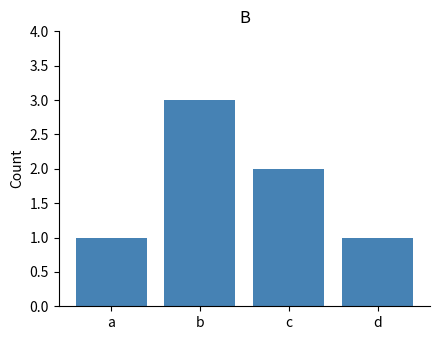

What is the change in value from a to c?

+1